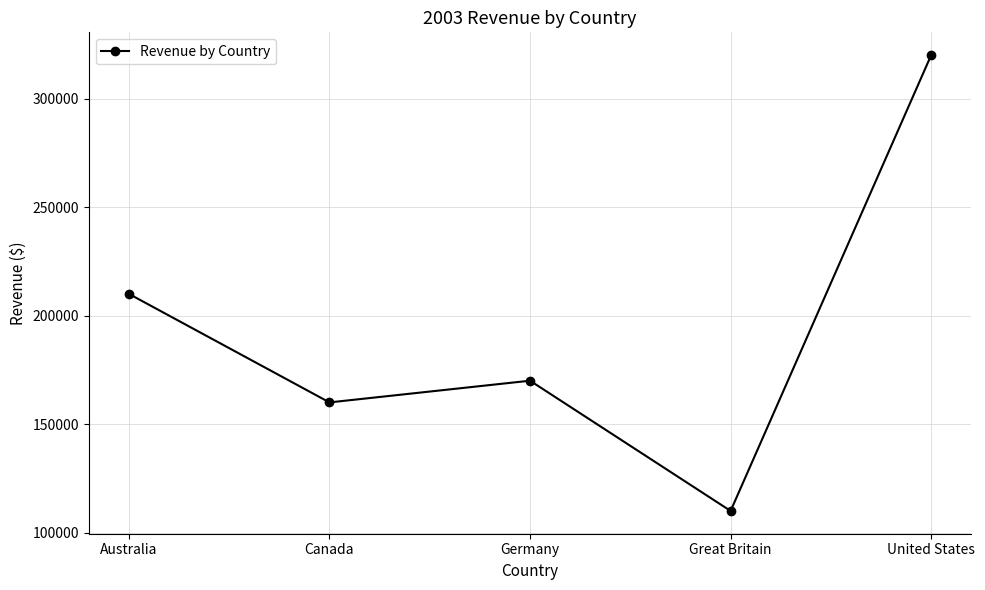

Where is the first local maximum?

Germany